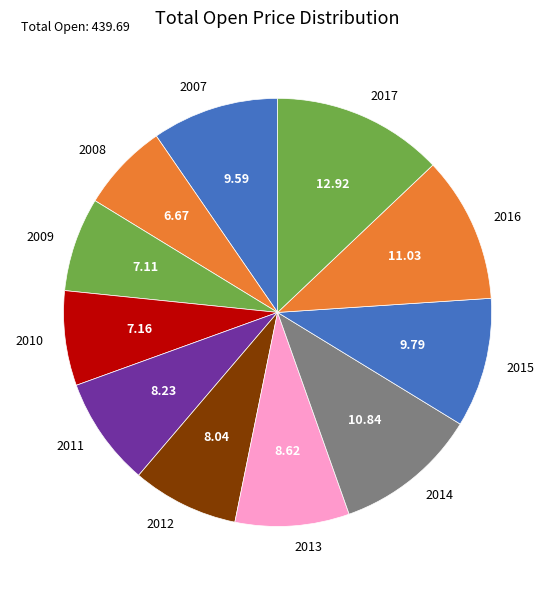

Is the sum of 2008 and 2012 greater than half?

No